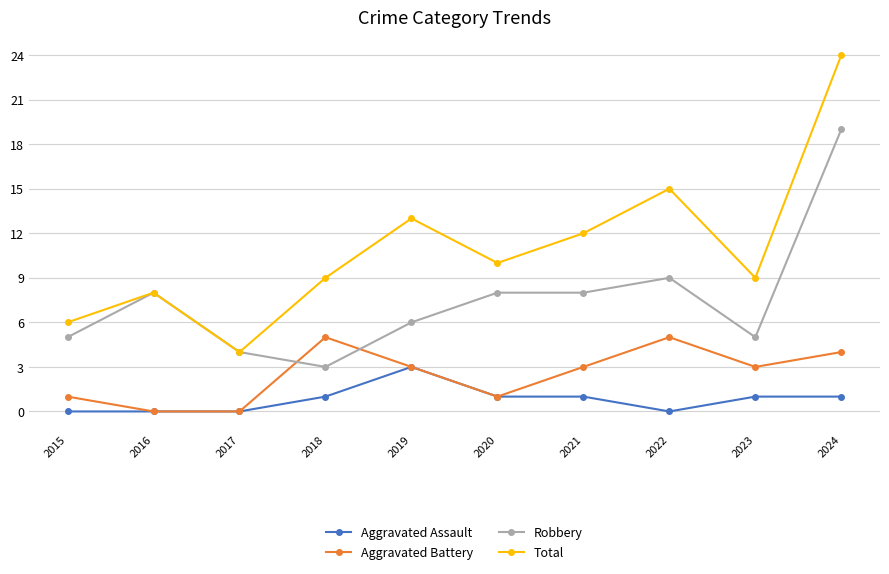

What is the difference between the maximum and minimum values in the Aggravated Assault series?

3